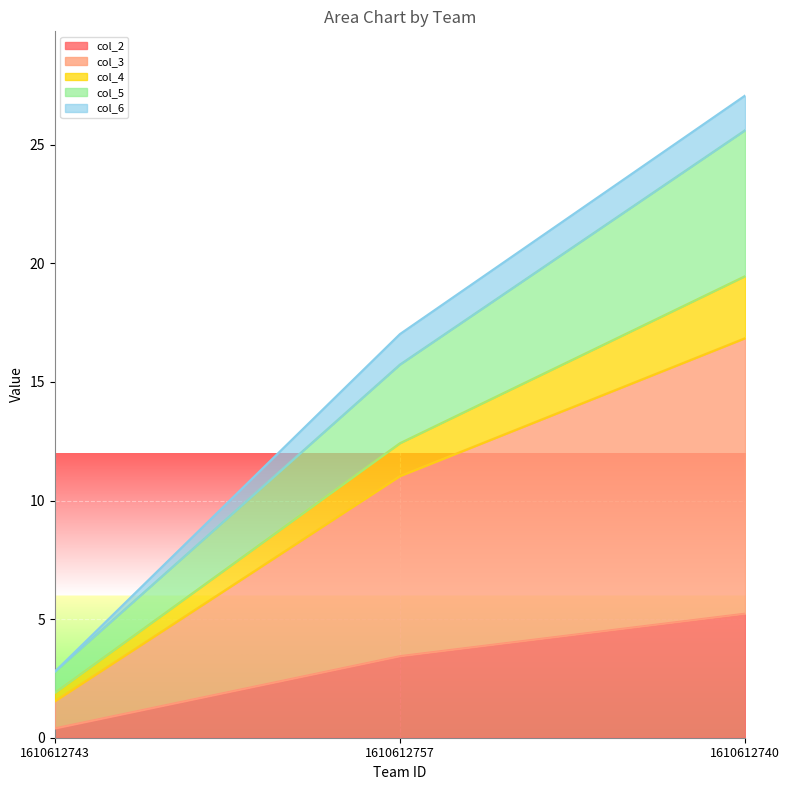

True or false: col_2 has a value of 7.9 at 1610612740.

False